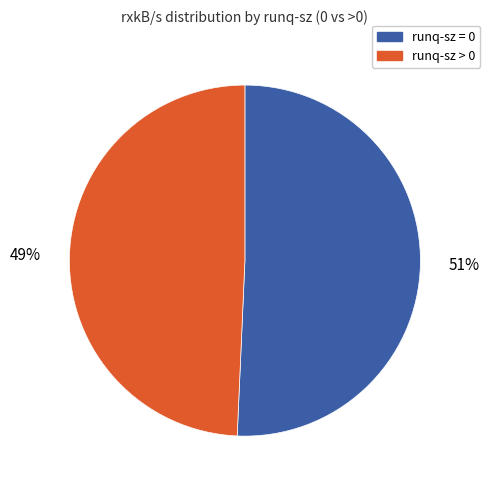

How many slices are in this pie chart?

2